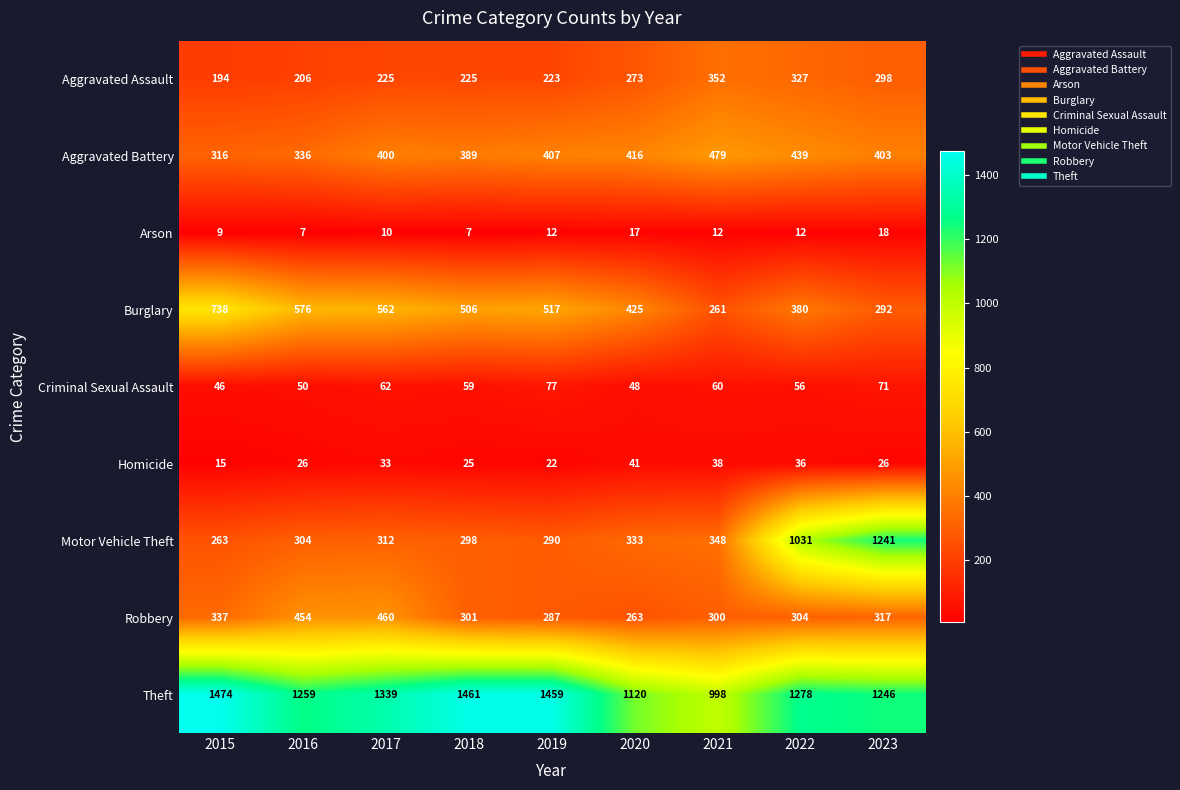

At which category does the chart reach its peak across all series?

2015